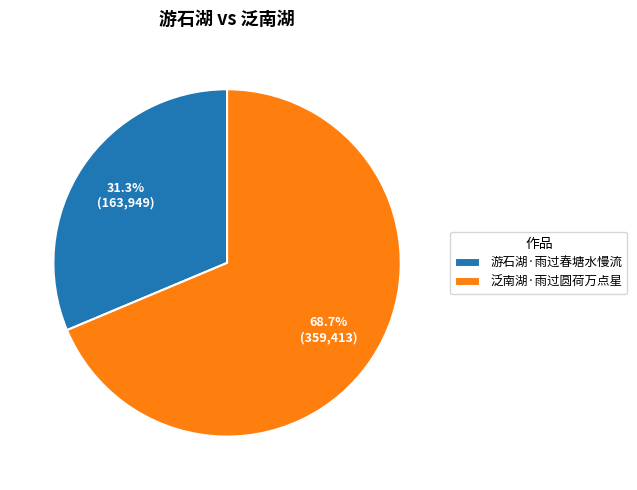

How many slices are in this pie chart?

2